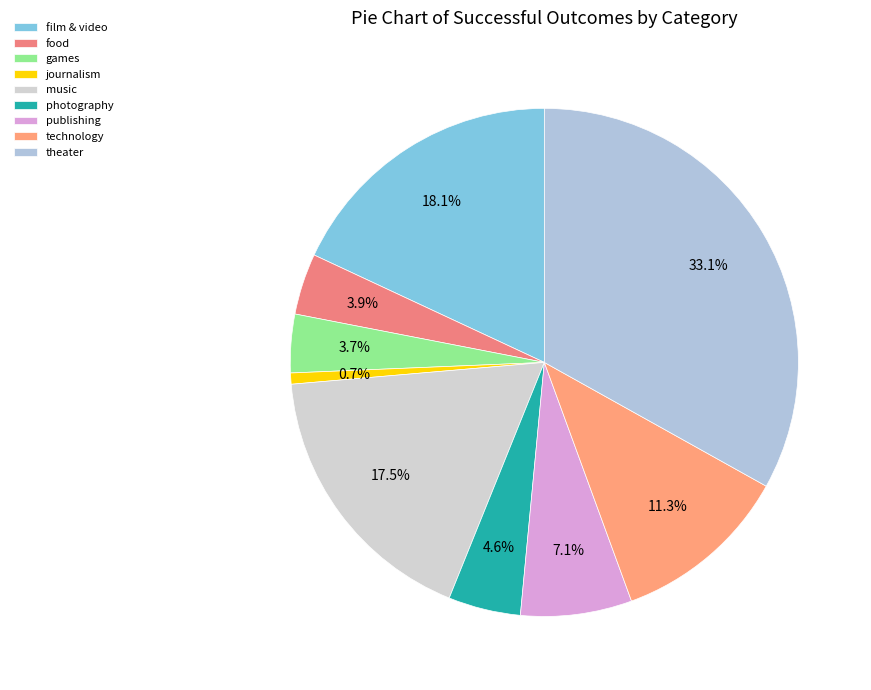

What percentage is NOT represented by publishing?

92.9%